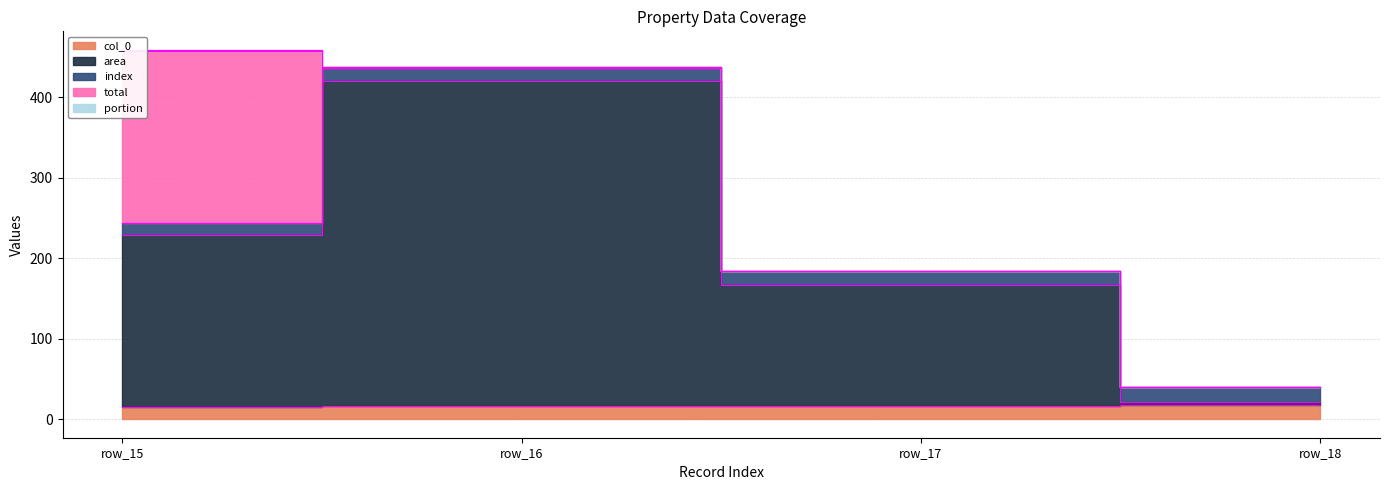

What value does the col_0 series have at row_15?

15.0